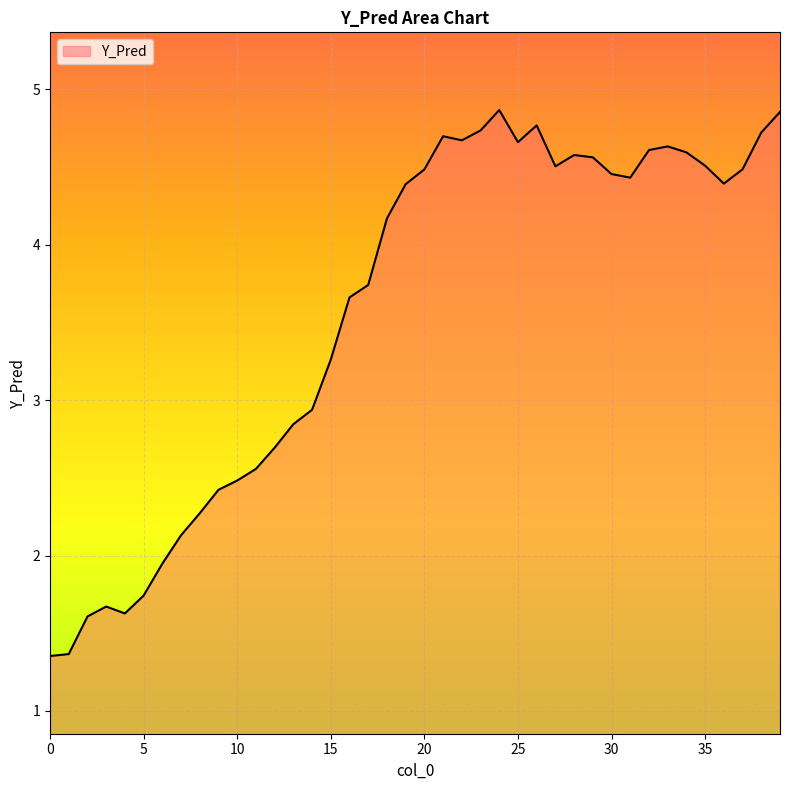

What is the difference between the maximum and minimum values?

3.5